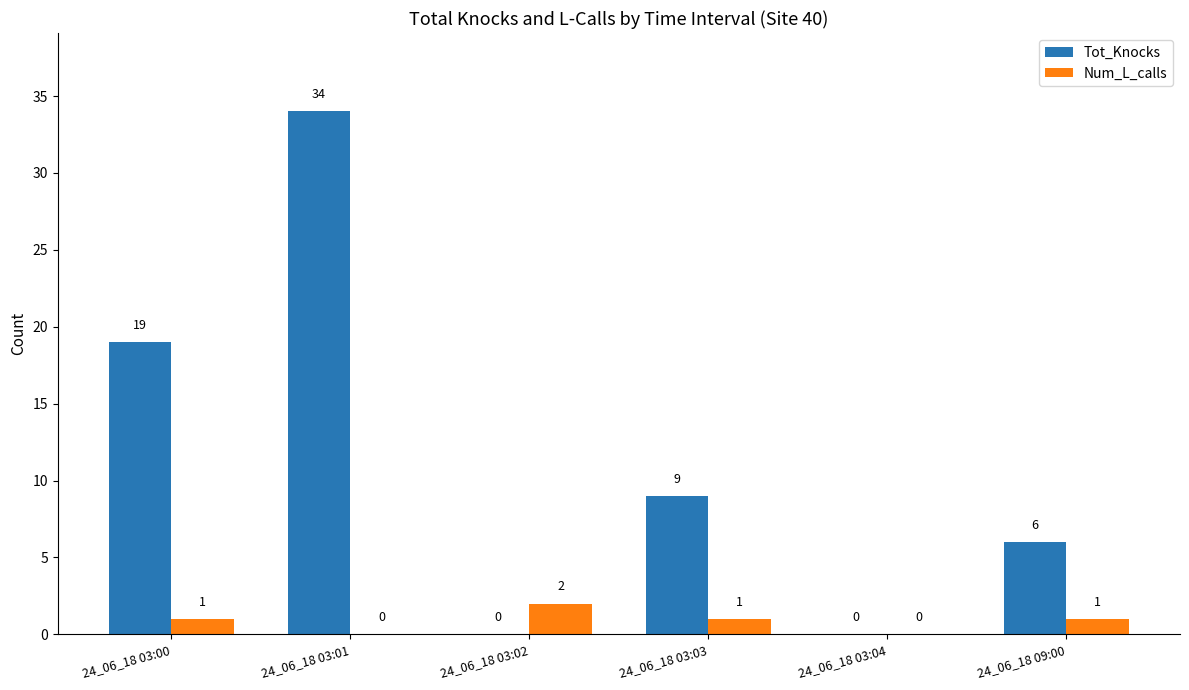

At which label does Num_L_calls reach its peak?

24_06_18 03:02